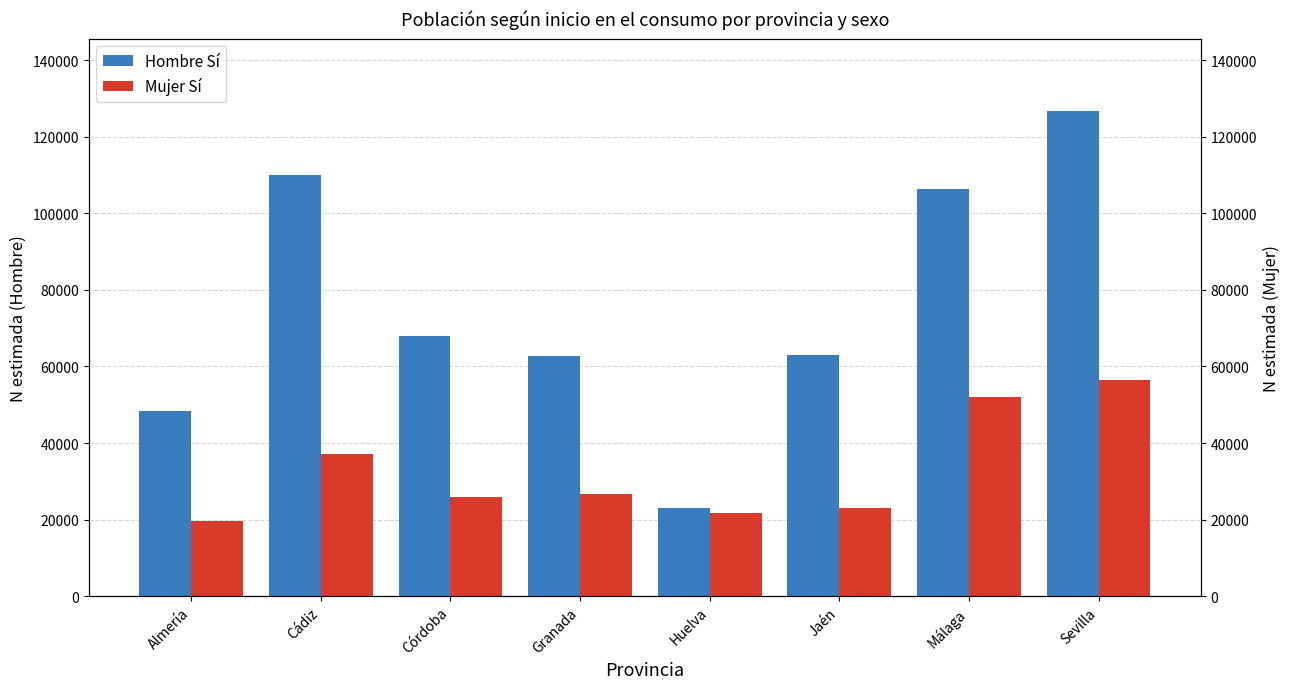

What is the difference between the maximum and minimum values in the Mujer Sí series?

36986